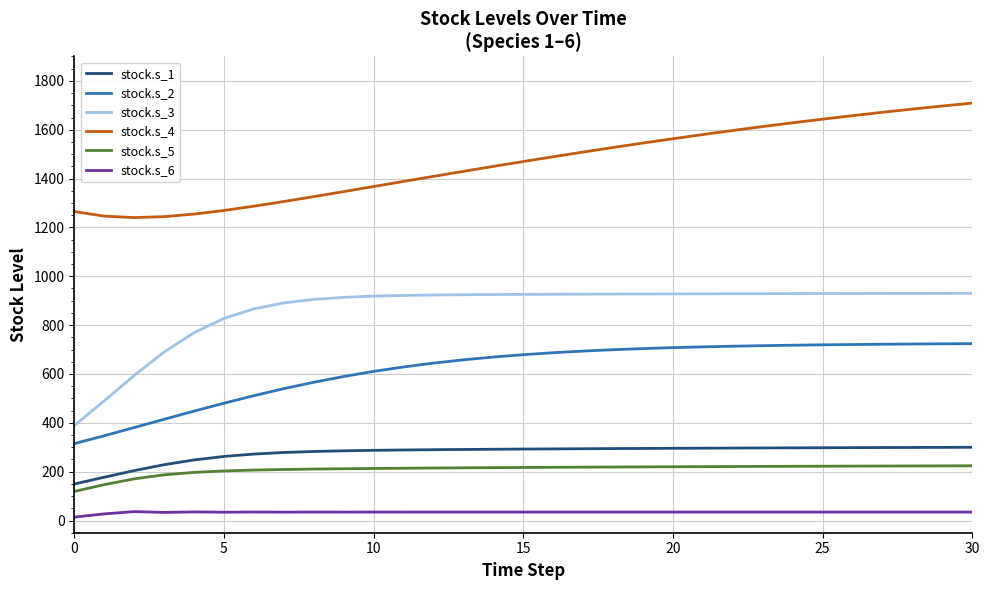

Which series has the largest total across all categories?

stock.s_4